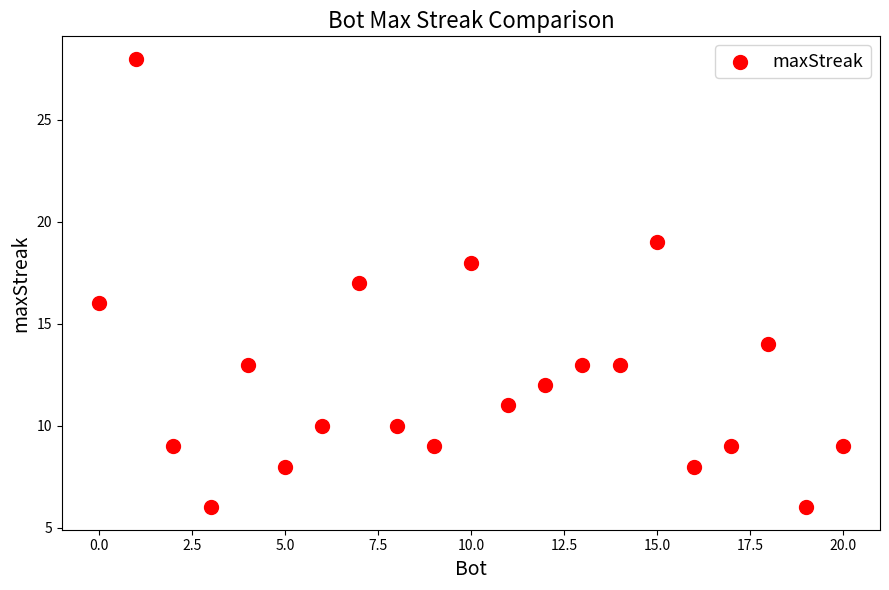

What is the range of Y values (max minus min)?

22